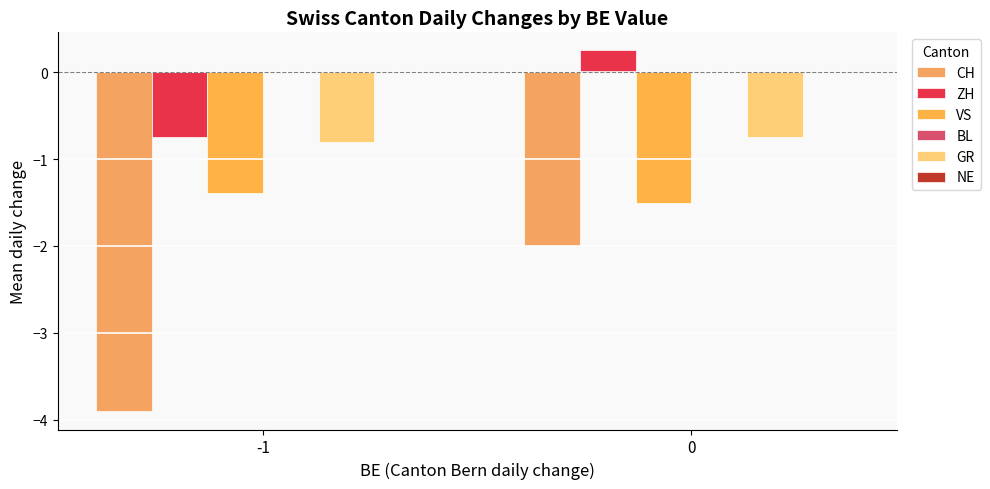

How many categories are shown in the chart?

2